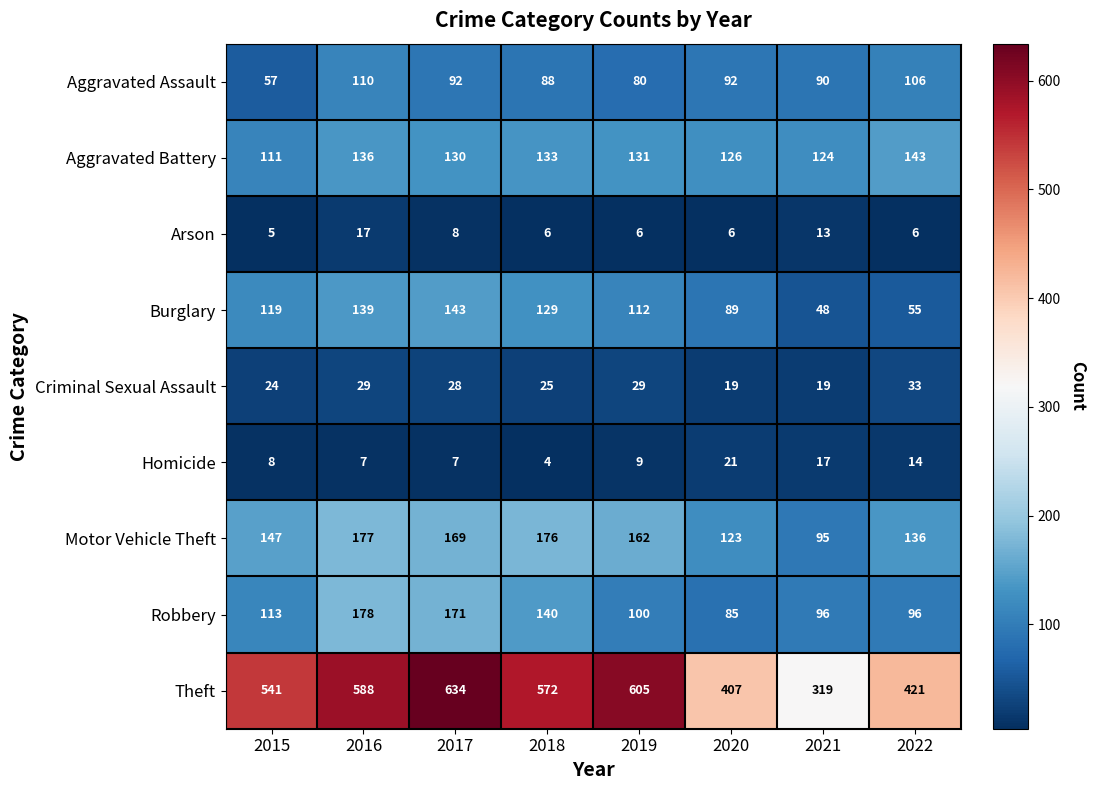

The Criminal Sexual Assault series shows 19 at 2020. True or false?

True